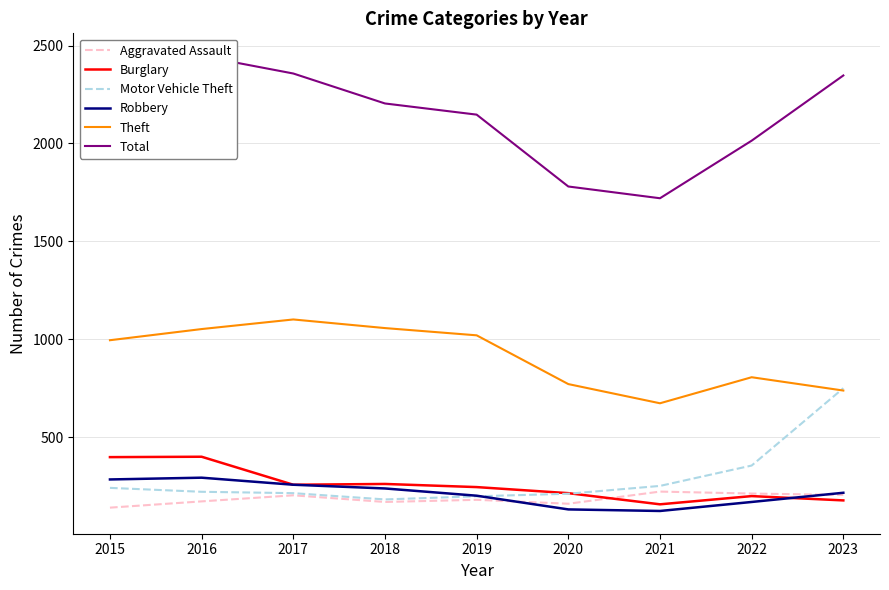

How many interior local valleys does the Total series have?

1